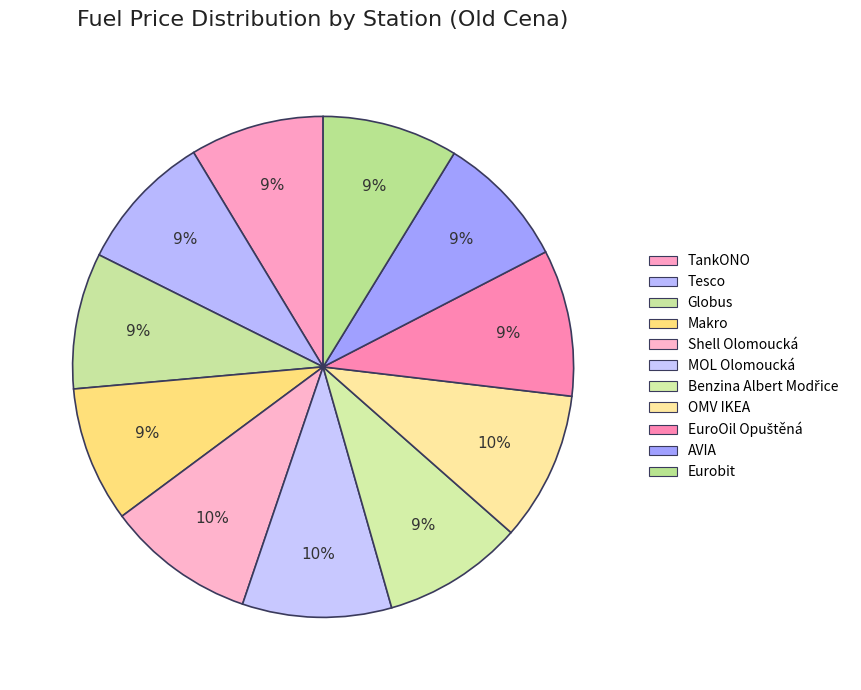

To the nearest percent, what is the combined percentage of Eurobit and Shell Olomoucká?

18%